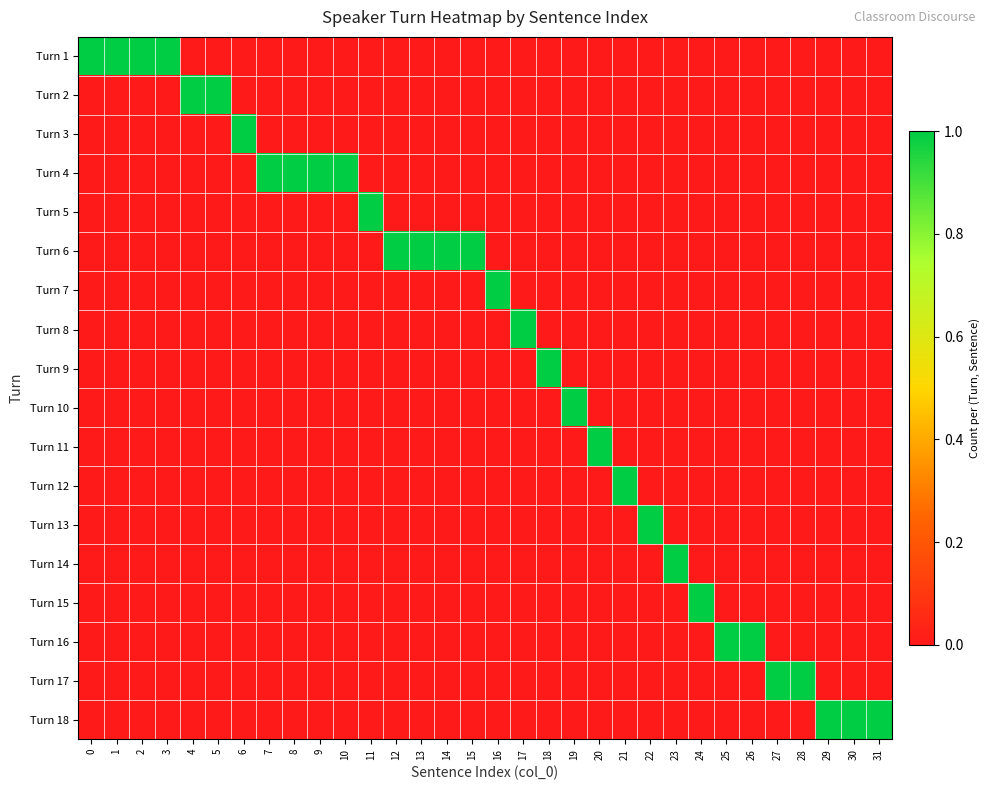

At 0, list the series in order from largest to smallest.

Turn 1, Turn 2, Turn 3, Turn 4, Turn 5, Turn 6, Turn 7, Turn 8, Turn 9, Turn 10, Turn 11, Turn 12, Turn 13, Turn 14, Turn 15, Turn 16, Turn 17, Turn 18